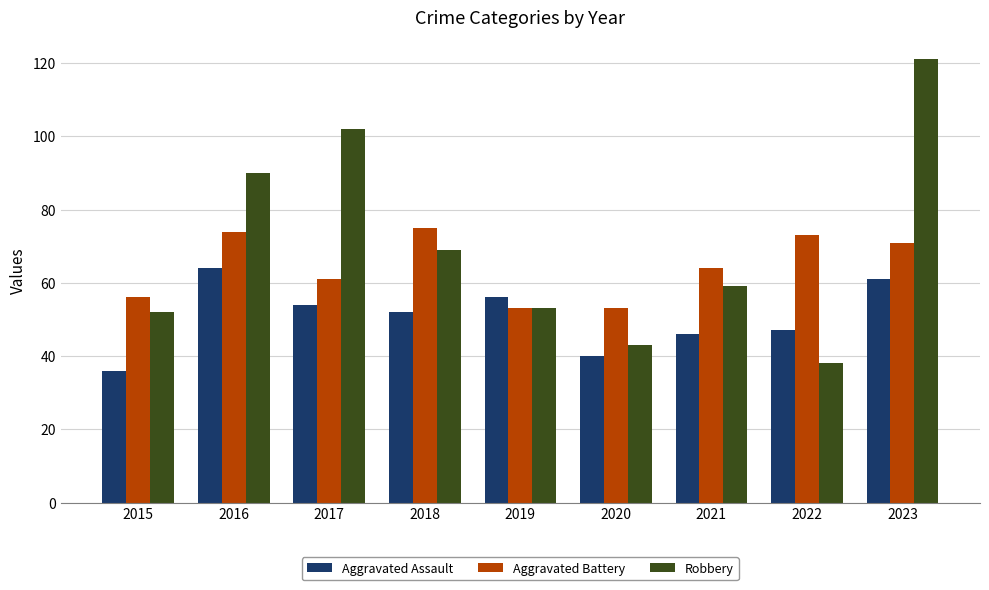

The value of Aggravated Assault at 2020 is 67. True or false?

False